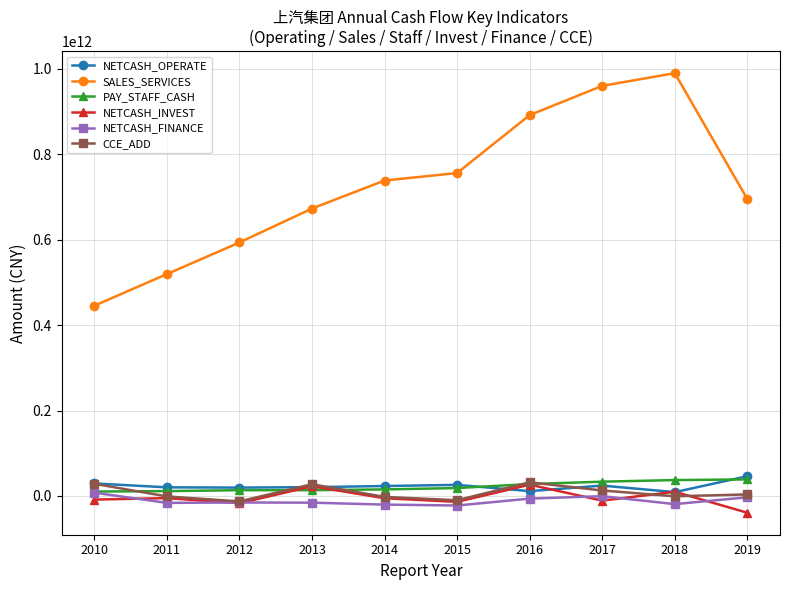

Which series has the largest total across all categories?

SALES_SERVICES